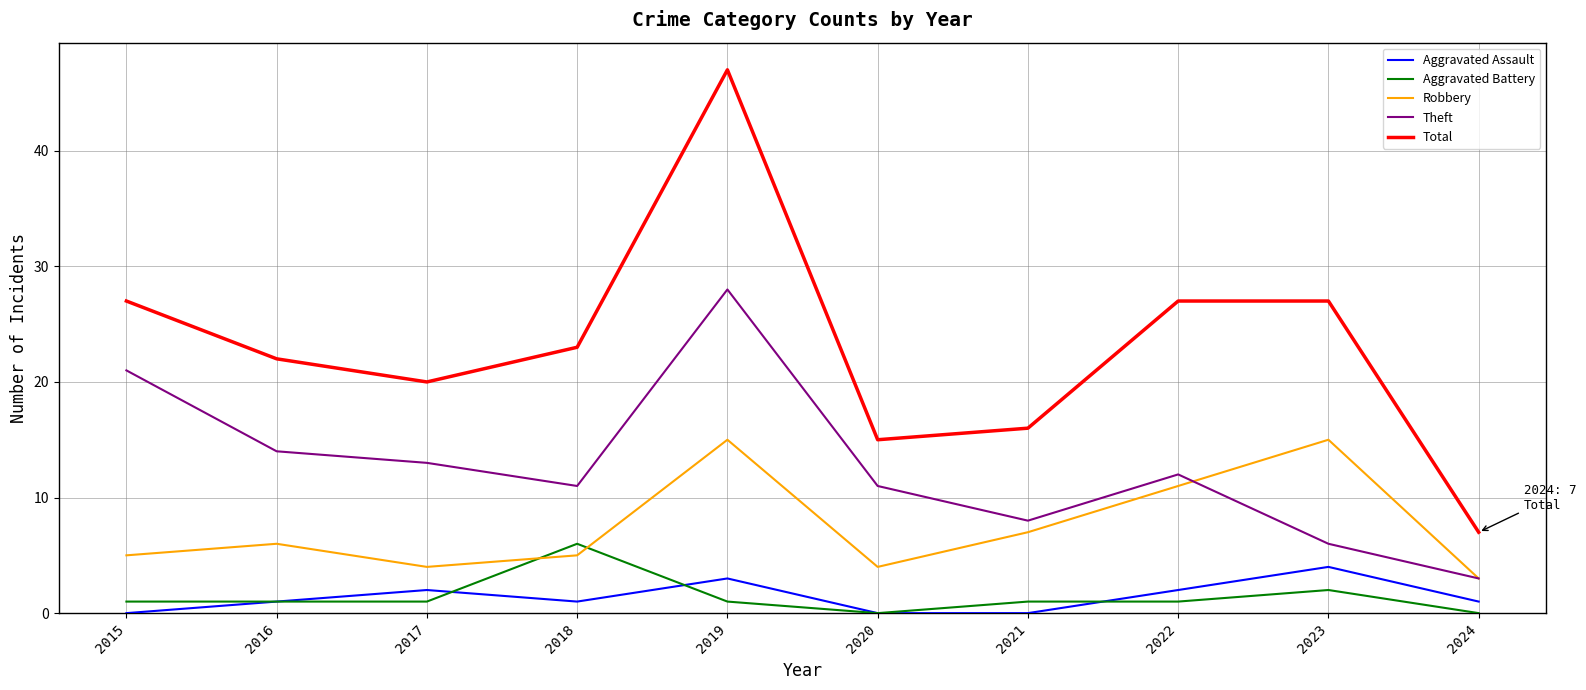

True or false: Aggravated Battery and Total intersect in this chart.

False